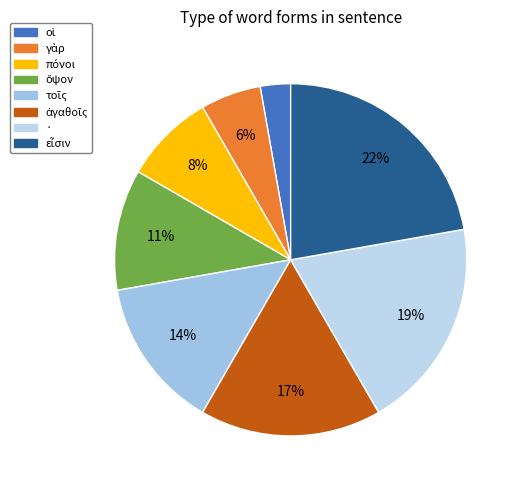

Is there any slice that represents more than half of the pie?

No